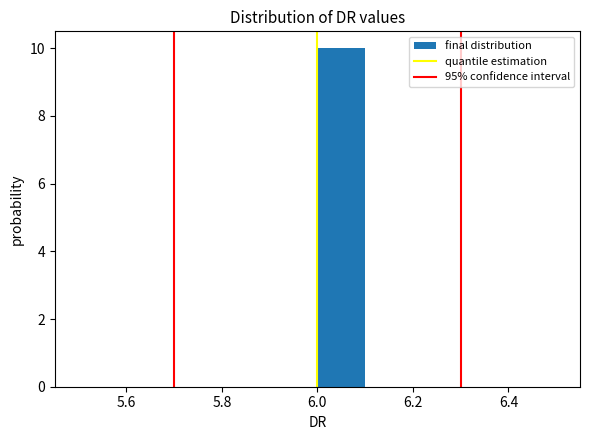

How tall is the bar that spans 6.0 to 6.1 on the x-axis? The values are not printed on the chart, so give them approximately, as read against the axis.

10